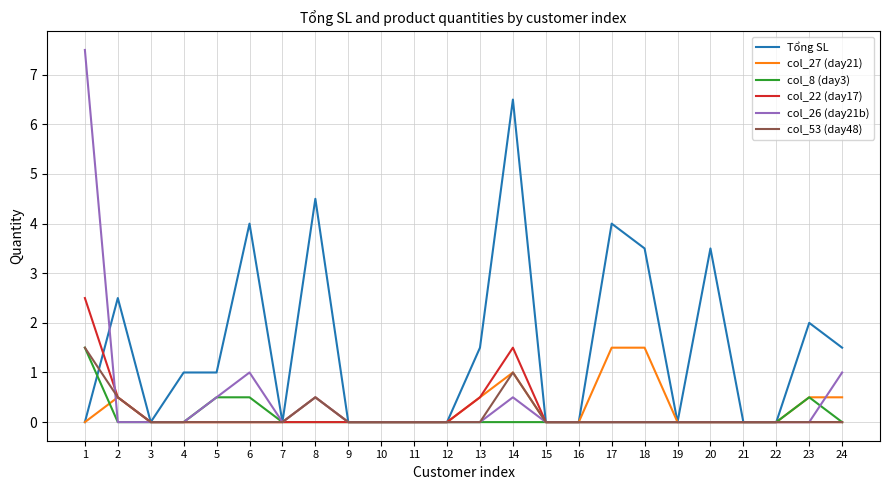

What is the difference between the maximum and minimum values in the col_27 (day21) series?

1.5